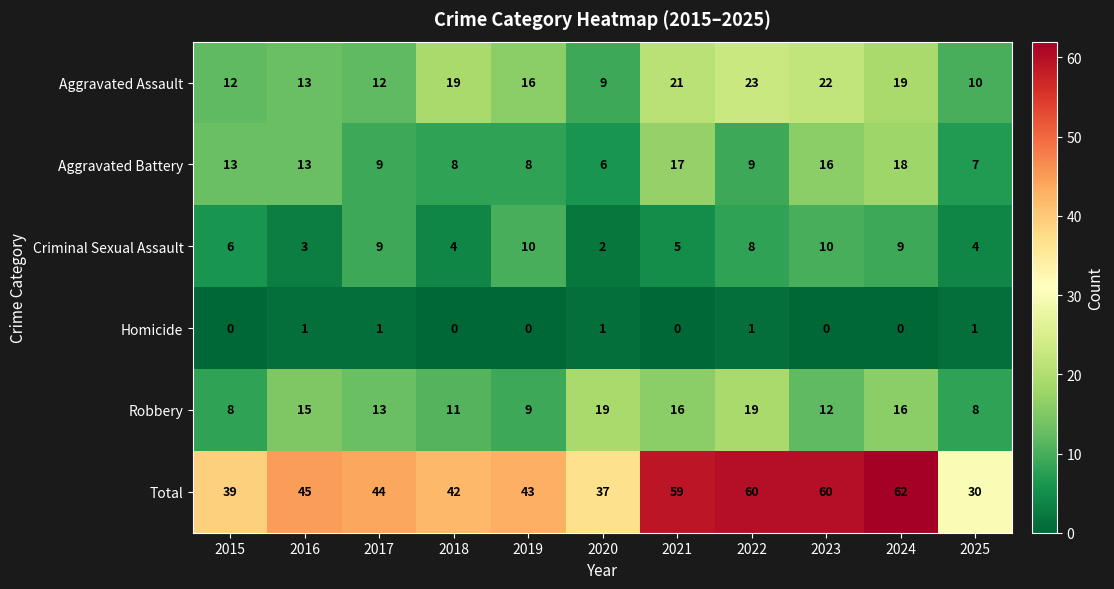

Where does the Aggravated Assault series first go above 16?

2018